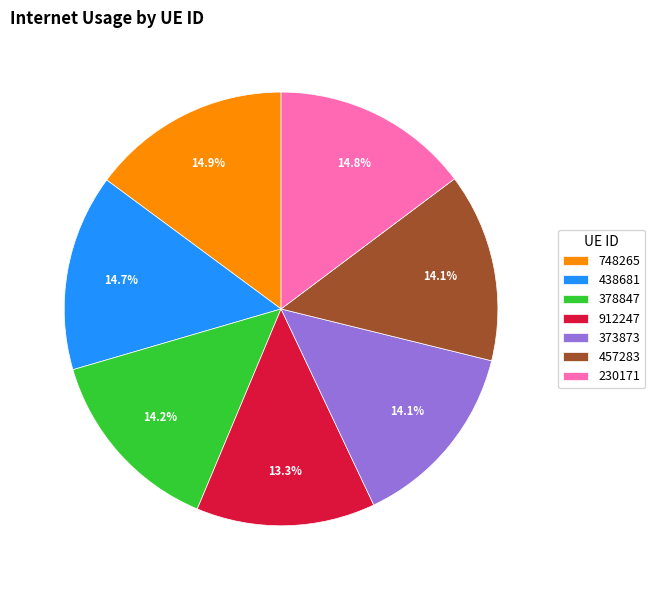

Is there a majority slice in this chart?

No